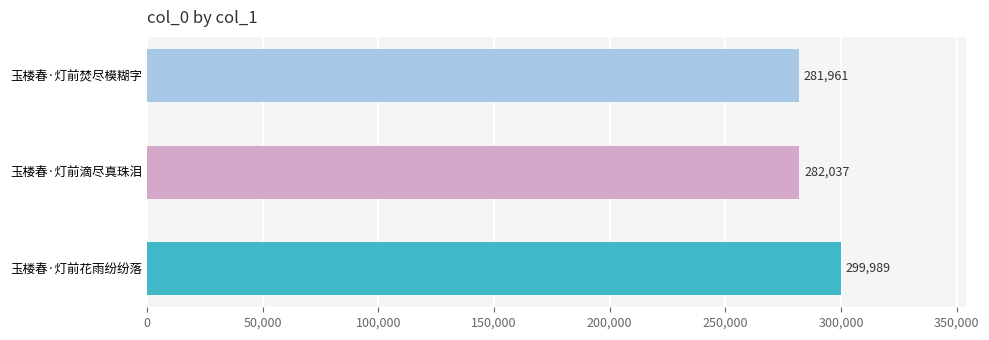

True or false: the data shows 281961 at 玉楼春·灯前焚尽模糊字.

True